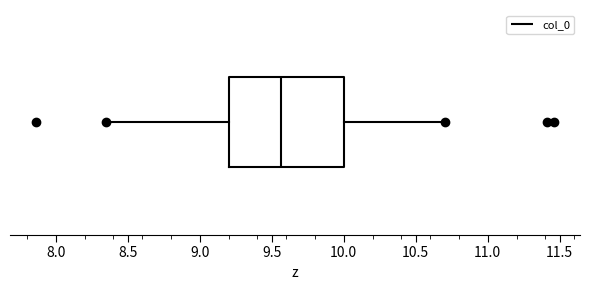

Transcribe this box plot: give where the median line is, the range the box spans, and where the two whiskers end, as read against the x-axis. The values are not printed on the chart, so give them approximately, as read against the axis.

median 9.55, box 9.20 to 10.00, whiskers 8.35 to 10.70